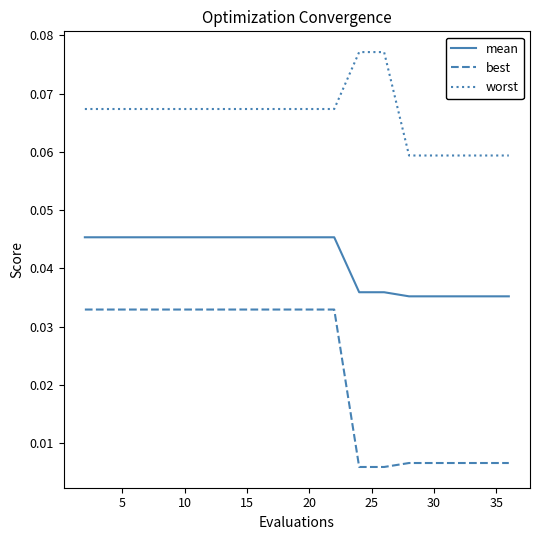

How many lines are shown in the chart?

3